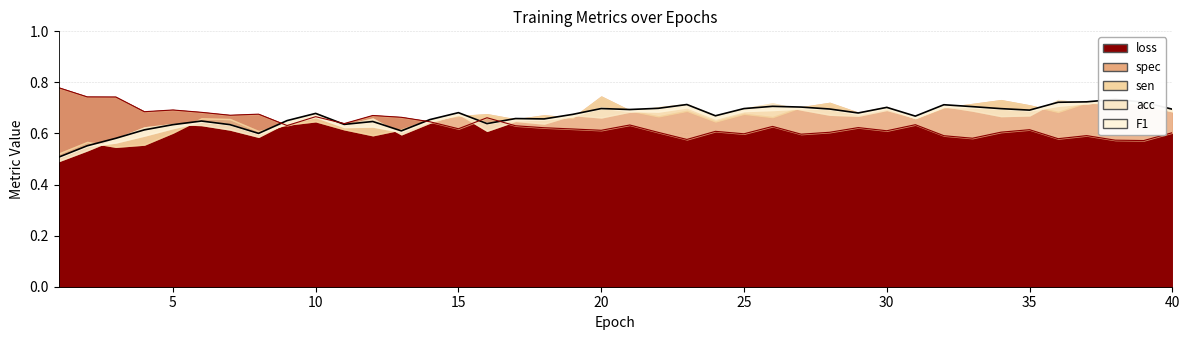

What is the spread (max minus min) of values at 22?

0.1